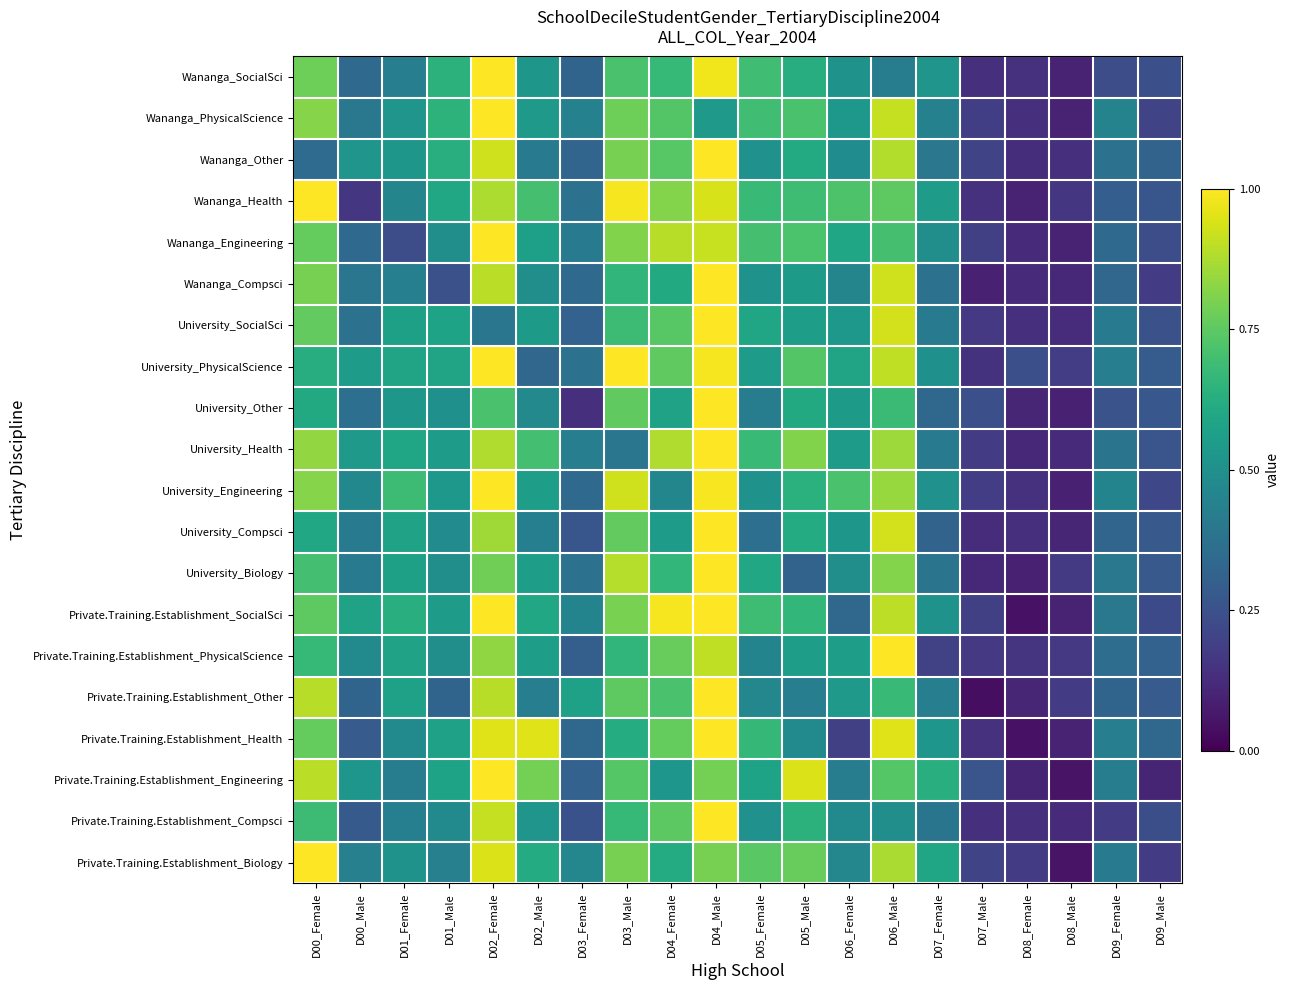

What is the spread (max minus min) of values at D07_Female?

0.4